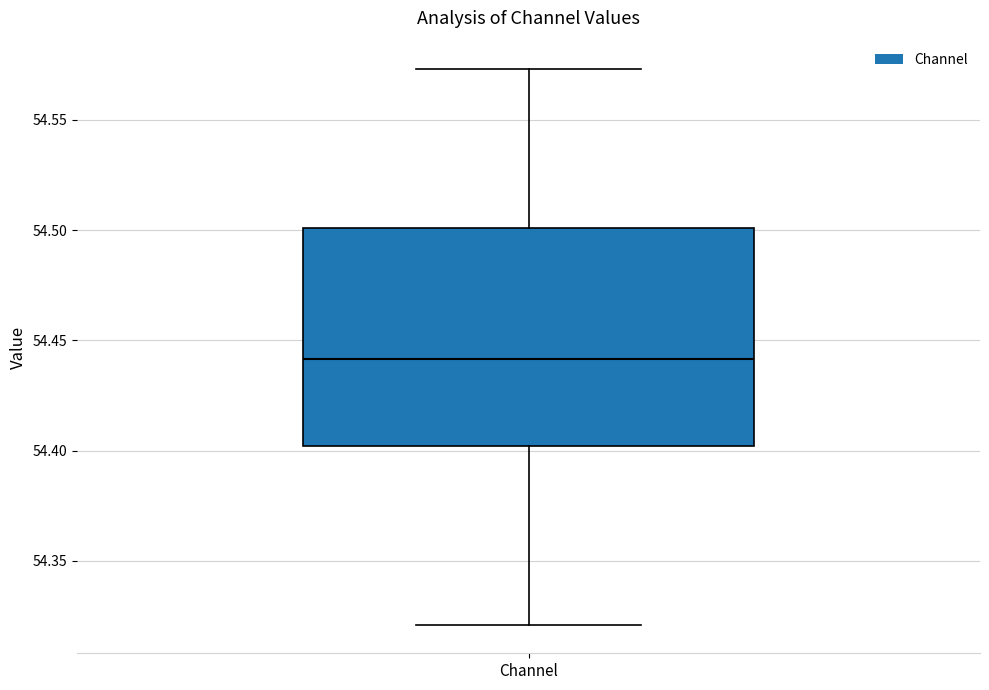

Where is the upper edge of the box for Channel on the y-axis? The values are not printed on the chart, so give them approximately, as read against the axis.

54.500